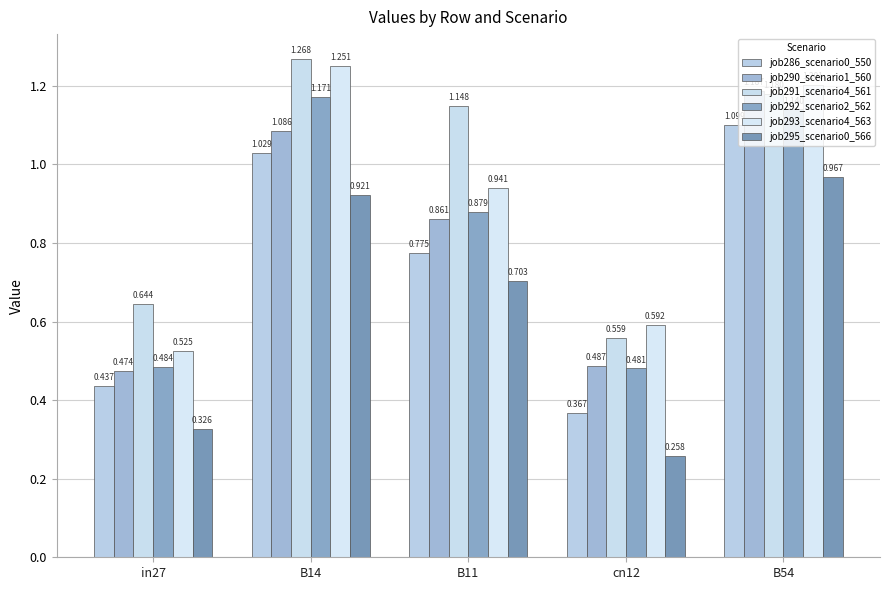

Rank the series by their maximum value, from lowest to highest.

job295_scenario0_566, job286_scenario0_550, job292_scenario2_562, job290_scenario1_560, job293_scenario4_563, job291_scenario4_561